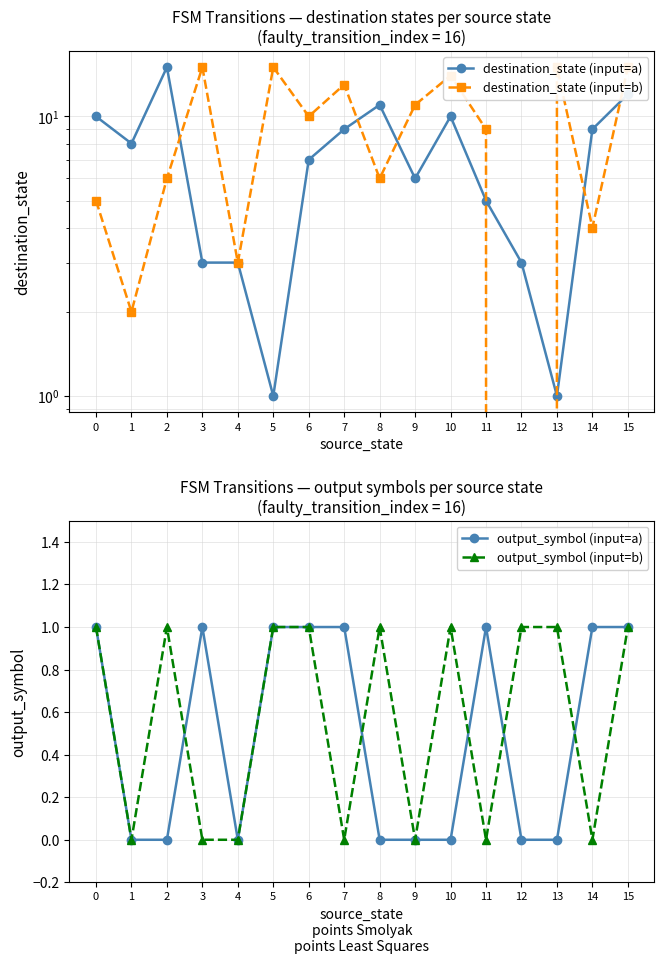

What is the maximum value for destination_state (input=b)?

15